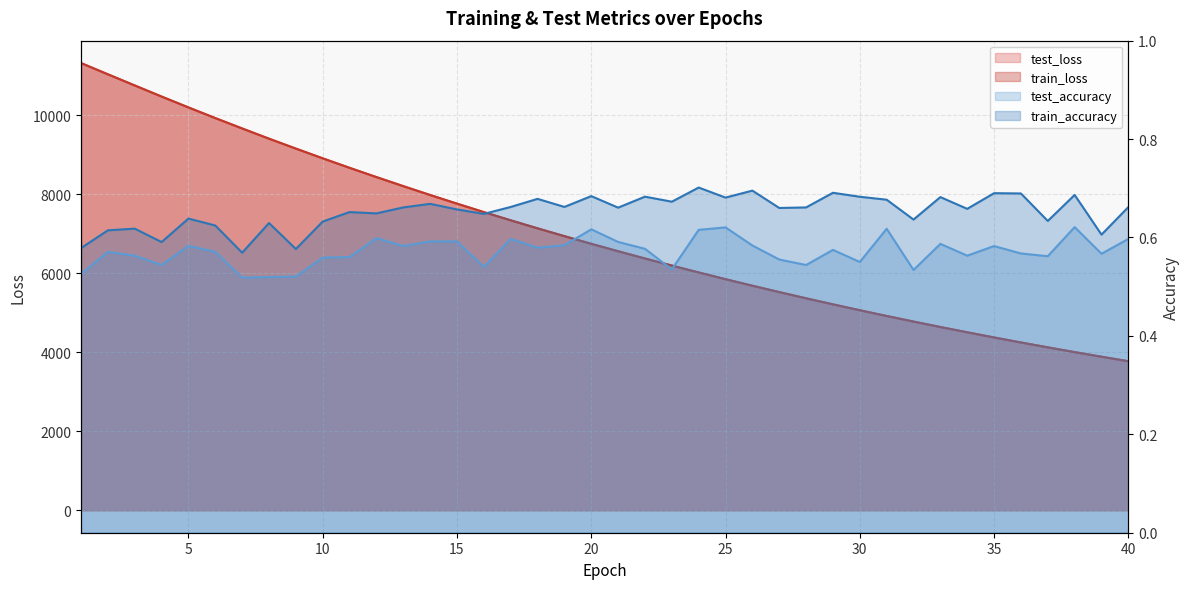

Count the test_accuracy values in the range 0 to 1.

40